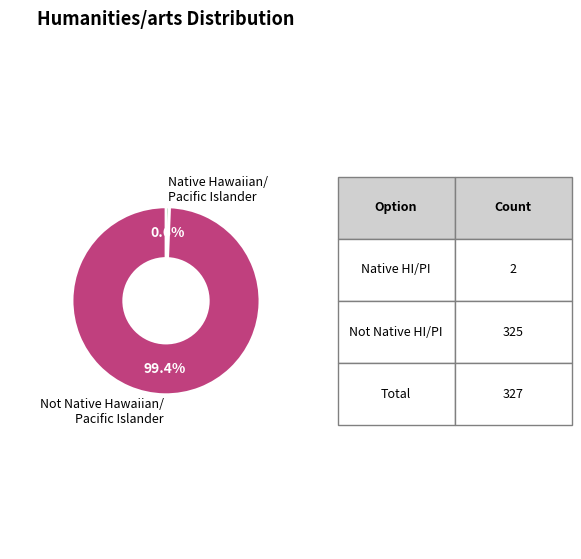

What portion of the pie excludes Not Native Hawaiian/ Pacific Islander?

0.6%